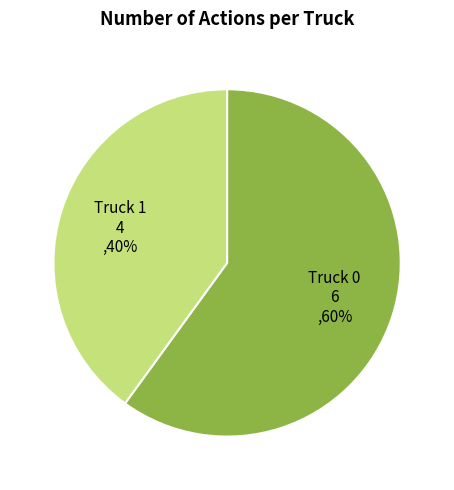

To the nearest percent, what is the average slice percentage?

50%